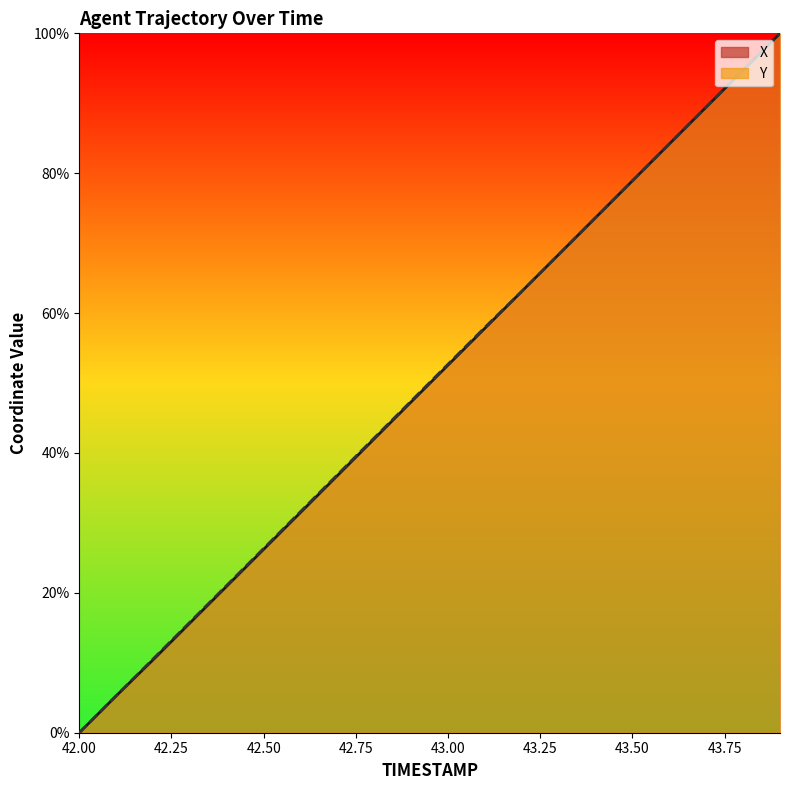

What are all the series names shown in the legend?

X, Y